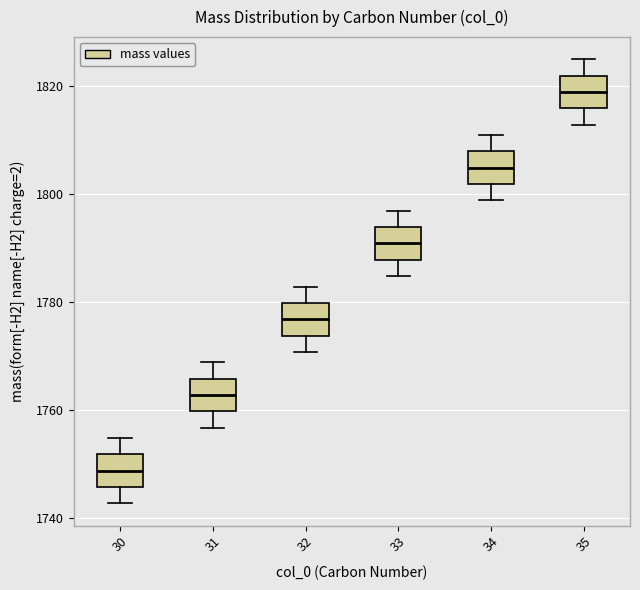

Reading left to right, read every box against the y-axis: the position of its median line, the range the box covers, and the ends of its whiskers. The values are not printed on the chart, so give them approximately, as read against the axis.

30: median 1748, box 1746 to 1752, whiskers 1742 to 1754
31: median 1762, box 1760 to 1766, whiskers 1756 to 1768
32: median 1776, box 1774 to 1780, whiskers 1770 to 1782
33: median 1790, box 1788 to 1794, whiskers 1784 to 1796
34: median 1804, box 1802 to 1808, whiskers 1798 to 1810
35: median 1818, box 1816 to 1822, whiskers 1812 to 1824